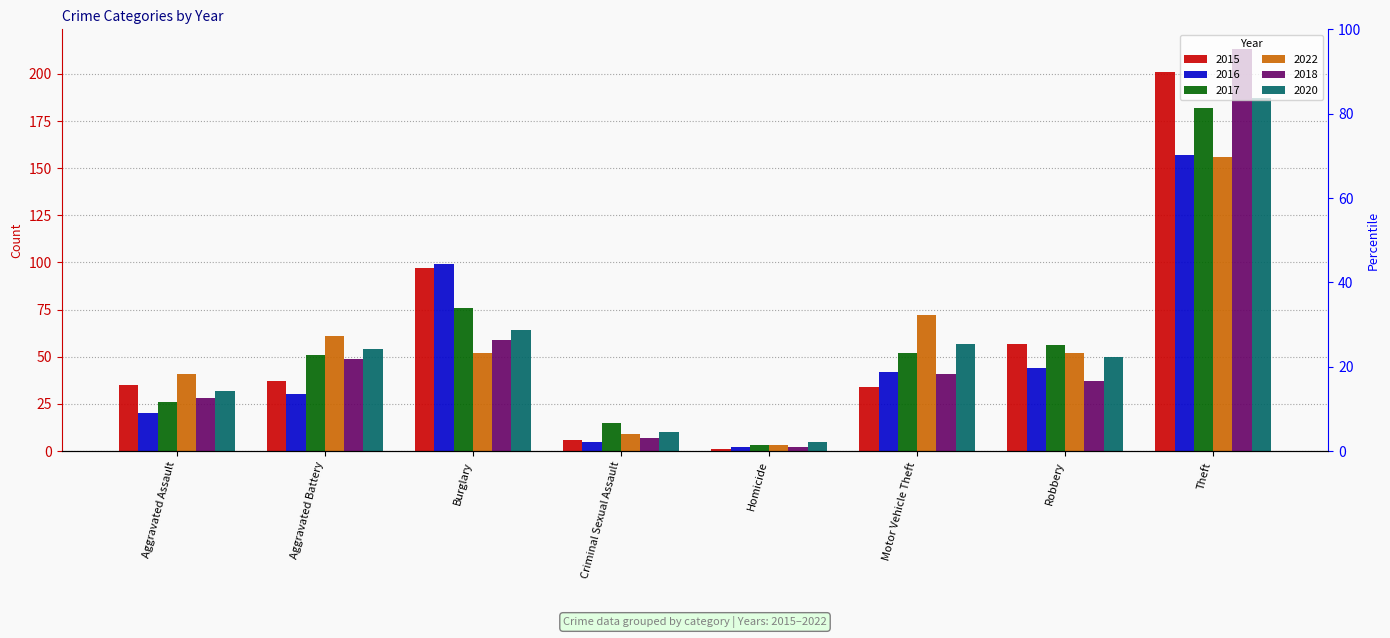

What is the minimum value for 2020?

5